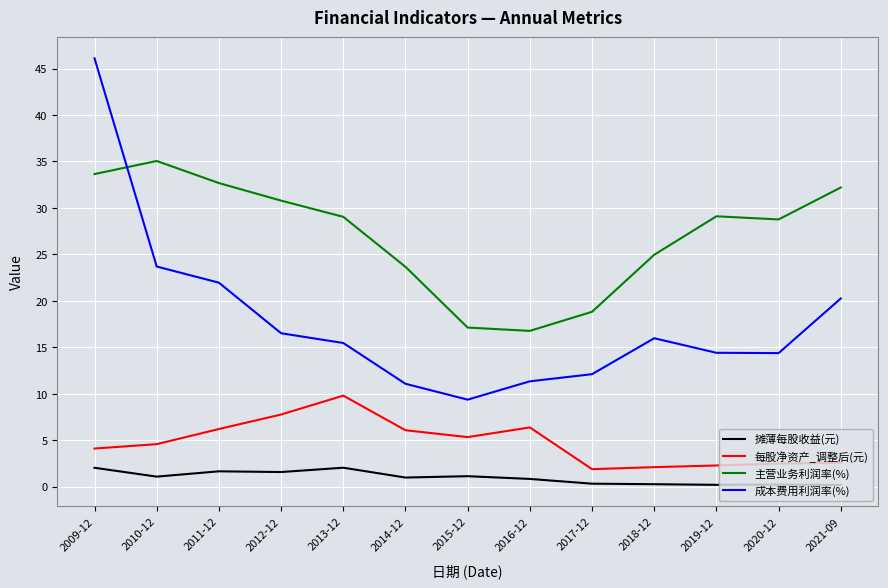

True or false: 主营业务利润率(%) and 每股净资产_调整后(元) cross at least once.

False